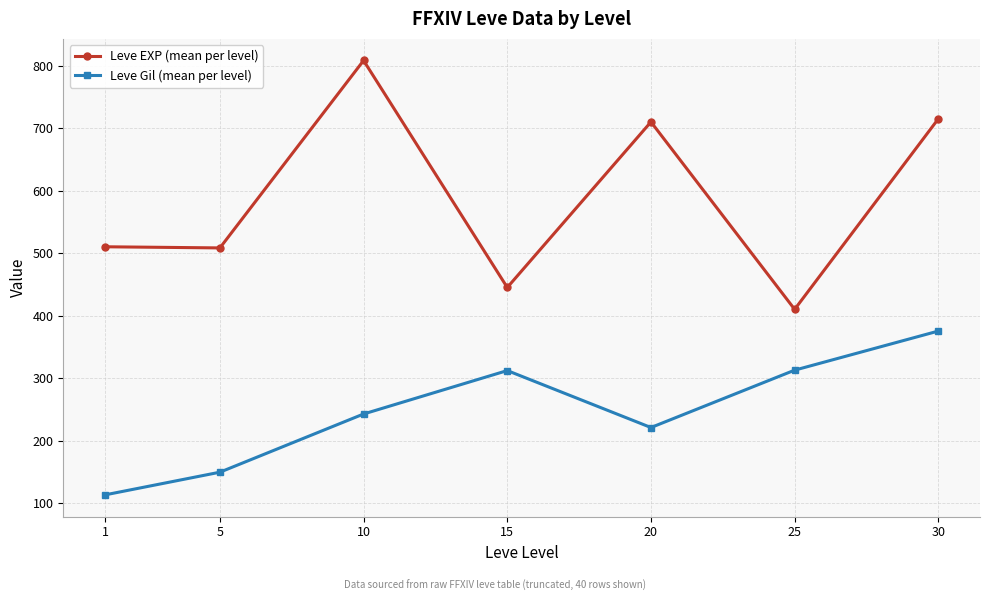

What is the difference between the Leve Gil (mean per level) values at 15 and 20?

91.2